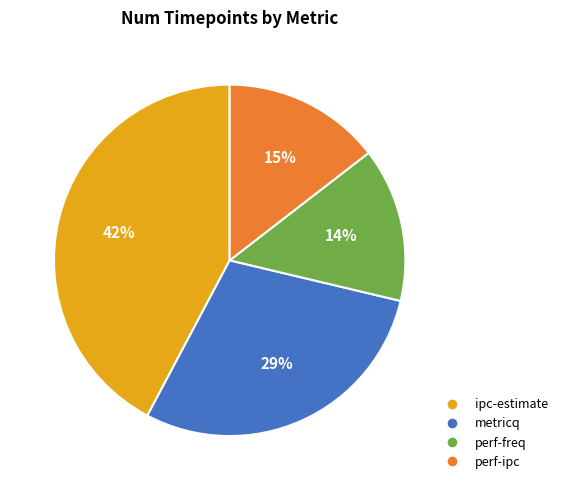

Does ipc-estimate represent more than half of the total?

No